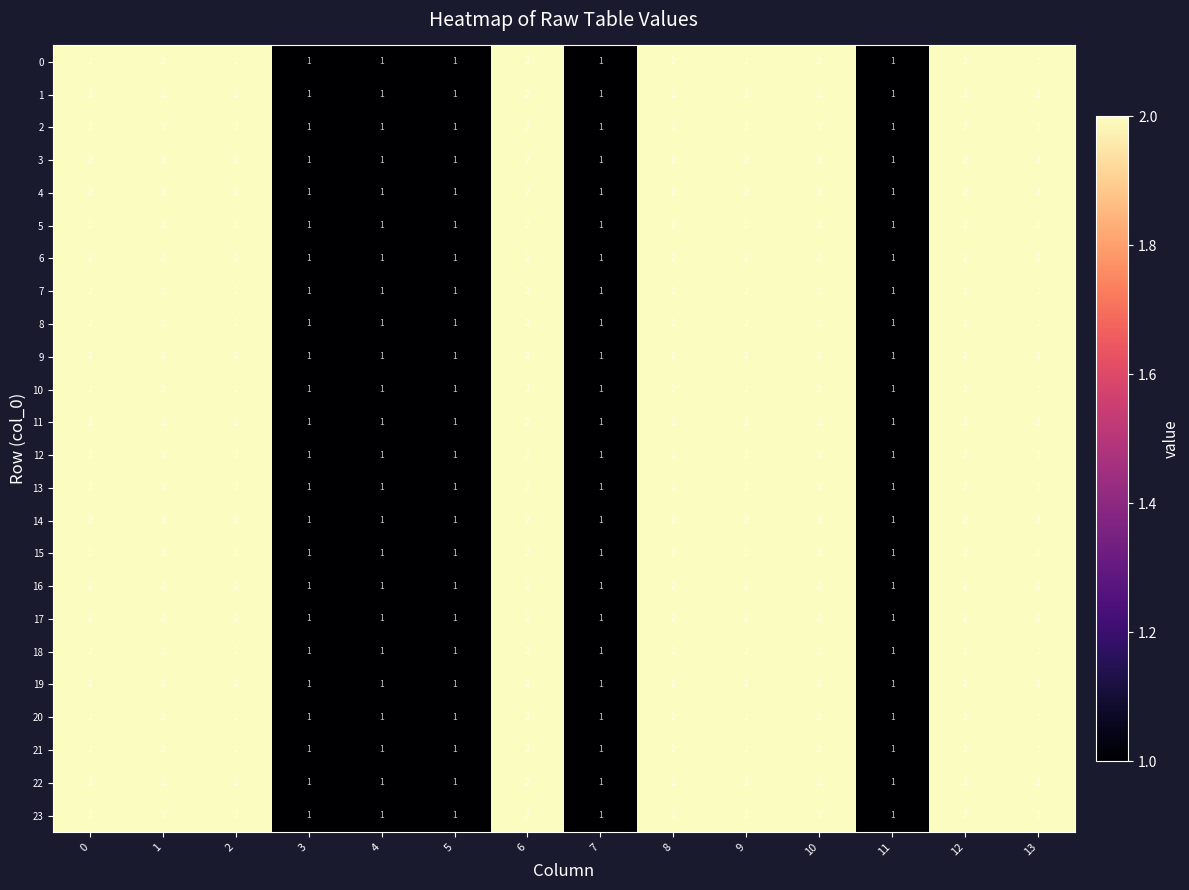

What is the sum of the 21 values at 2 and 5?

3